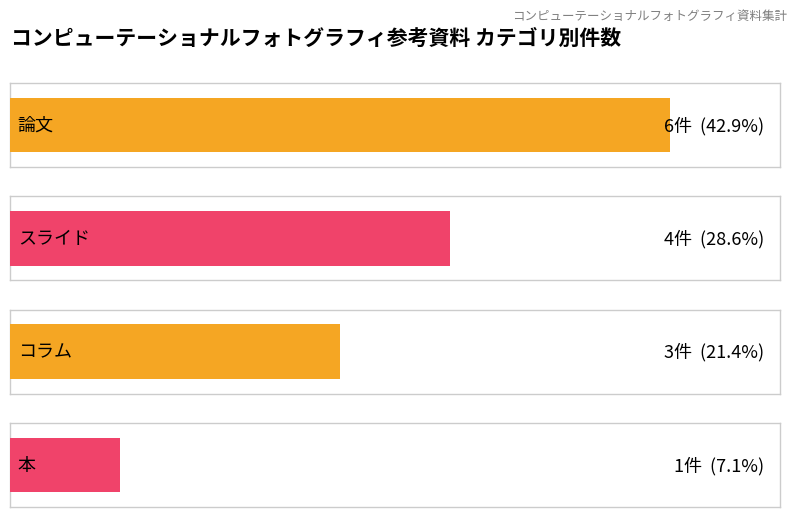

How many bars are there in total?

4